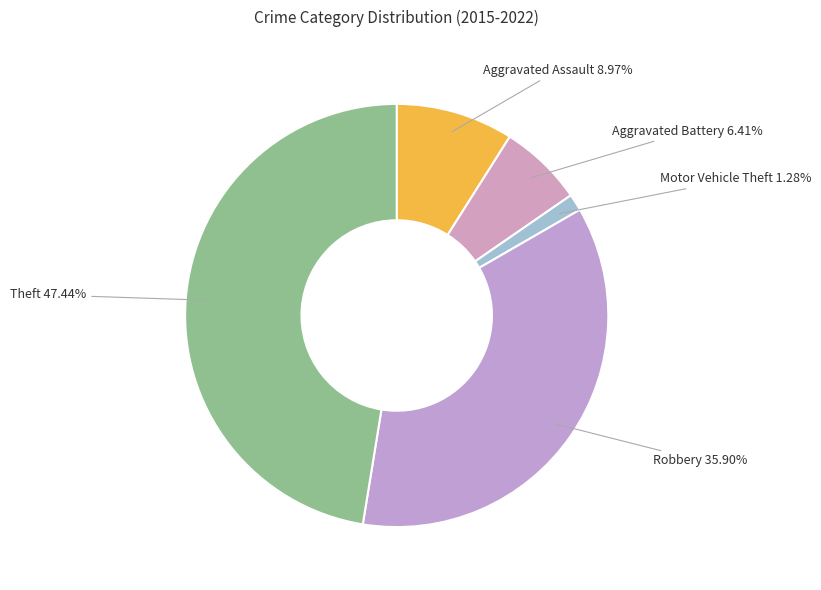

Is there a majority slice in this chart?

No